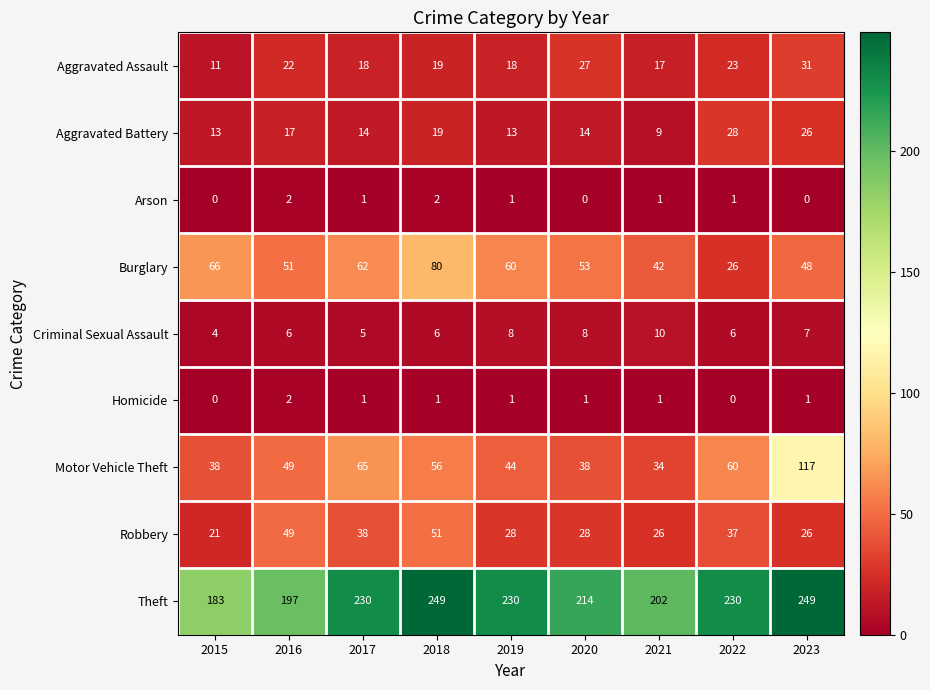

What is the difference between the maximum and minimum values in the Burglary series?

54